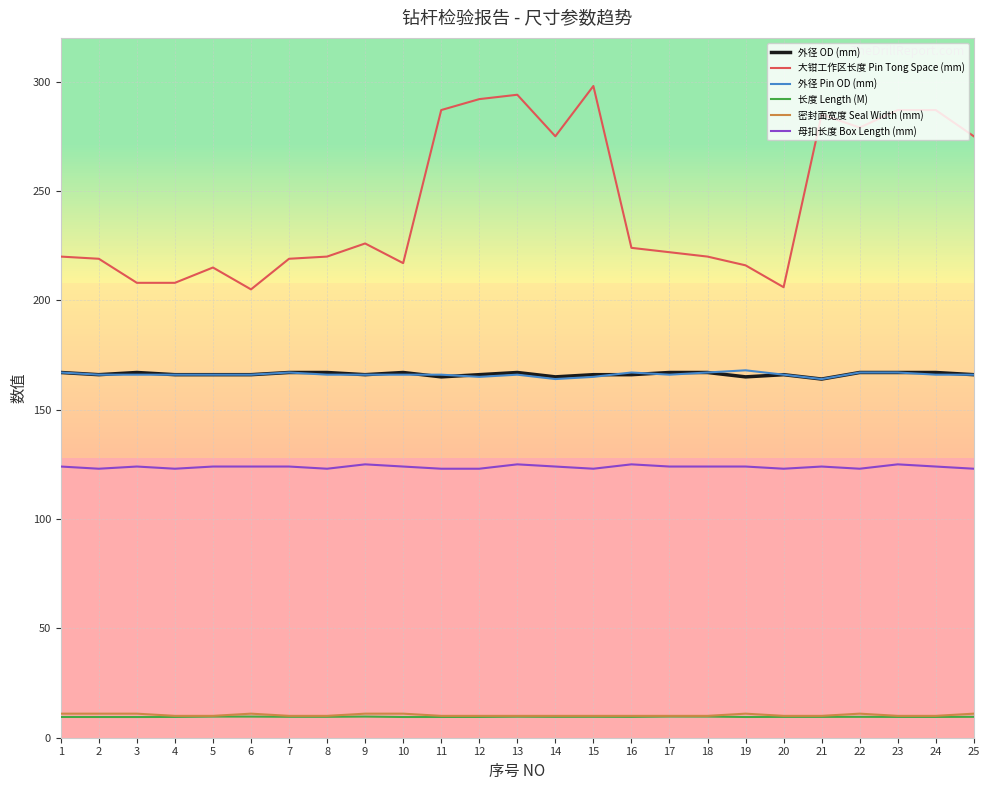

What are all the series names shown in the legend?

外径 OD (mm), 大钳工作区长度 Pin Tong Space (mm), 外径 Pin OD (mm), 长度 Length (M), 密封面宽度 Seal Width (mm), 母扣长度 Box Length (mm)